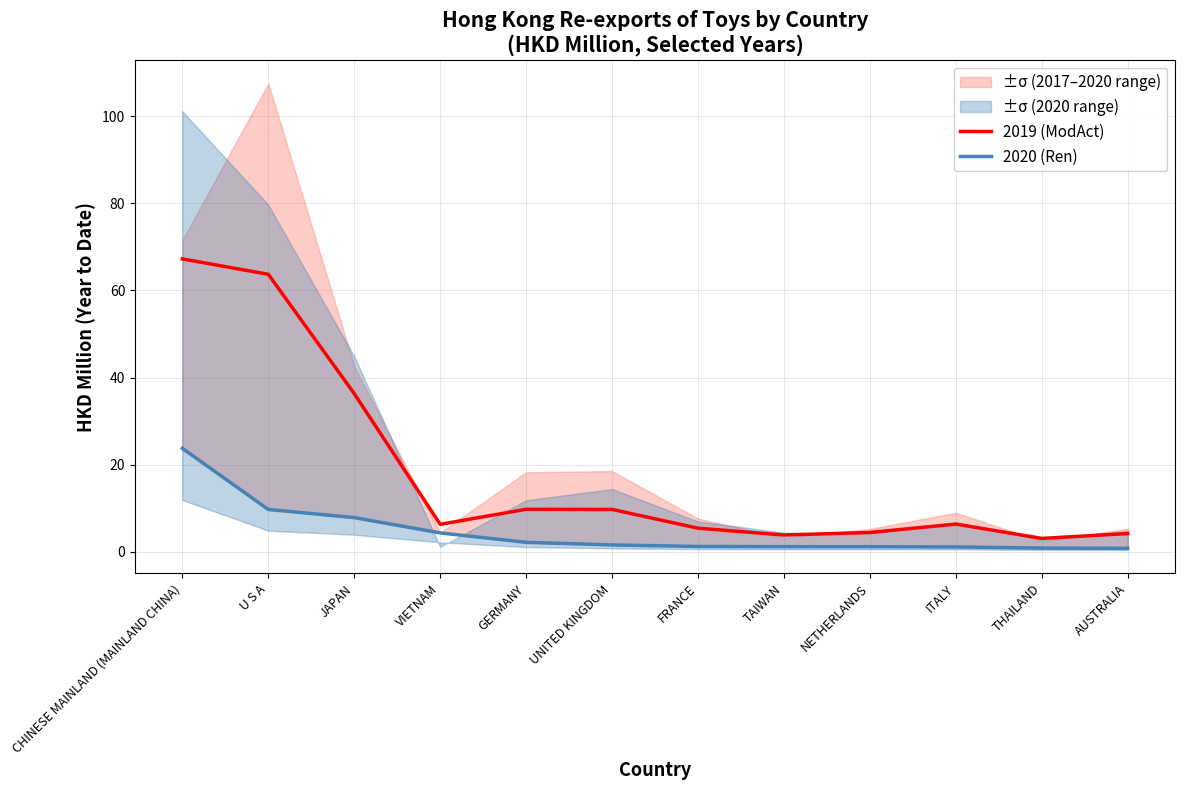

At which category does the chart reach its minimum across all series?

AUSTRALIA